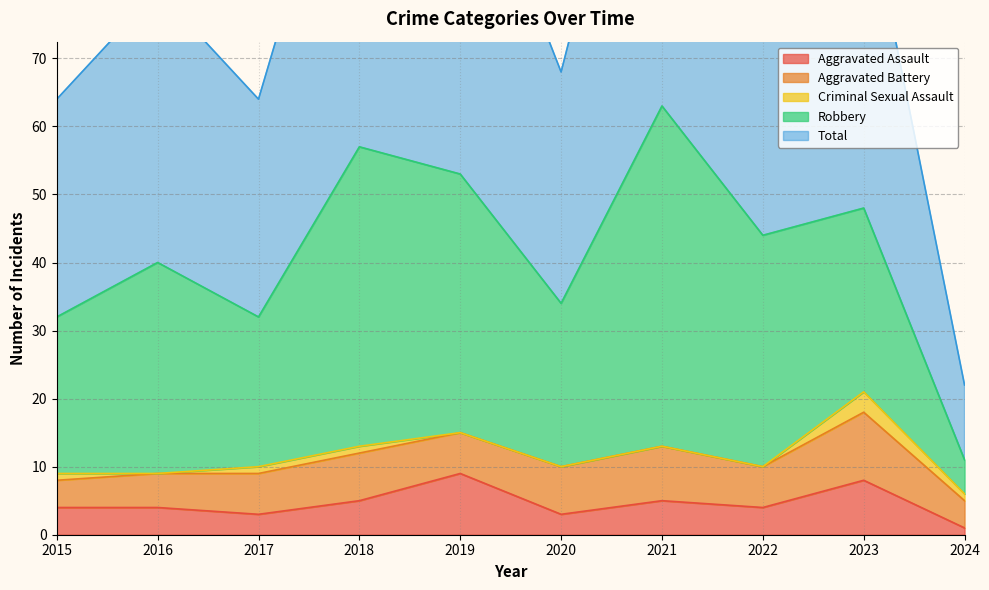

True or false: Aggravated Assault has a value of 3 at 2020.

True